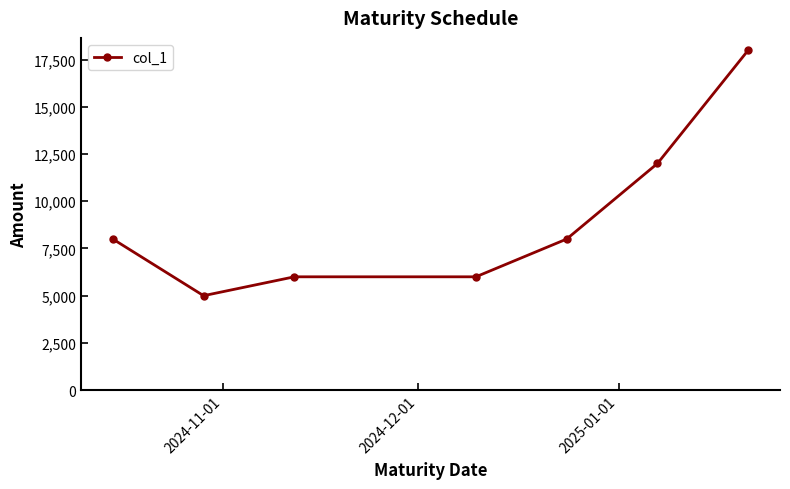

Reading right to left, transcribe all the data shown in this chart.

18000	12000	8000	6000	6000	5000	8000